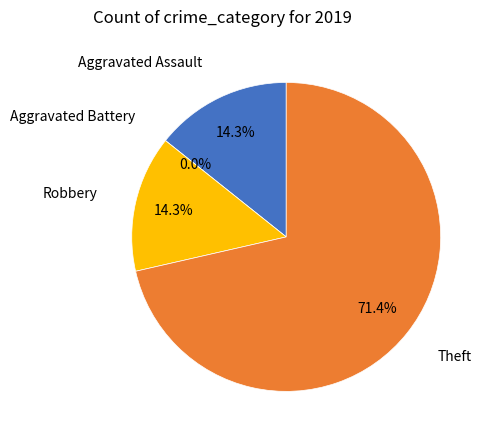

Is Theft the majority of the pie?

Yes